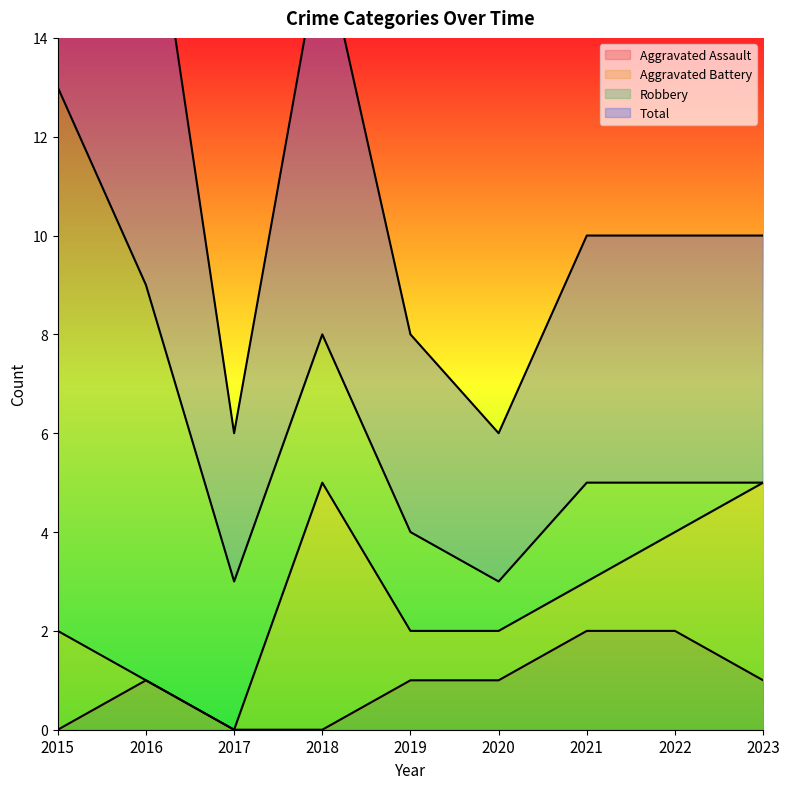

Between 2020 and 2022, which is larger?

2022